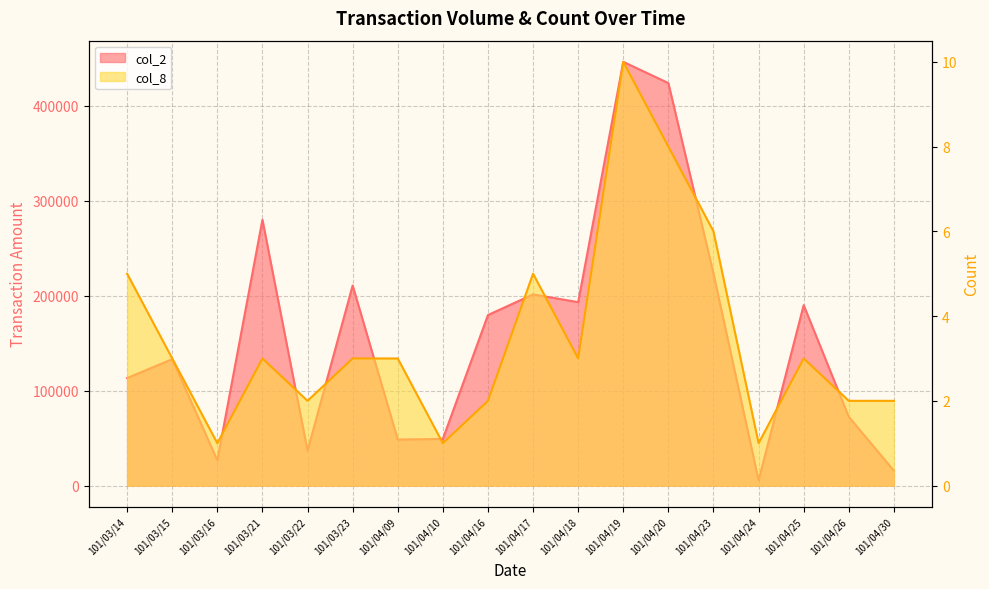

At which category does the chart reach its peak across all series?

101/04/19